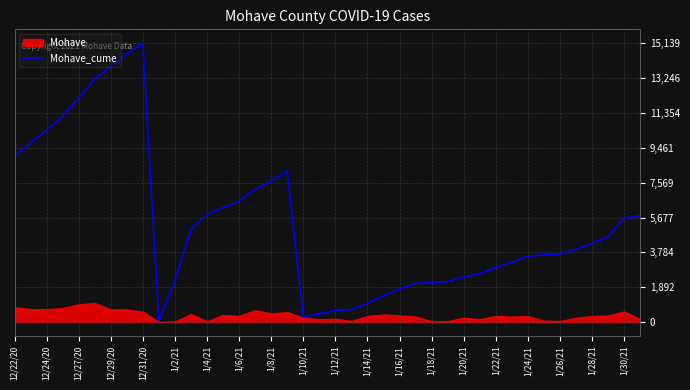

What is the highest value of the Mohave_cume series?

15139